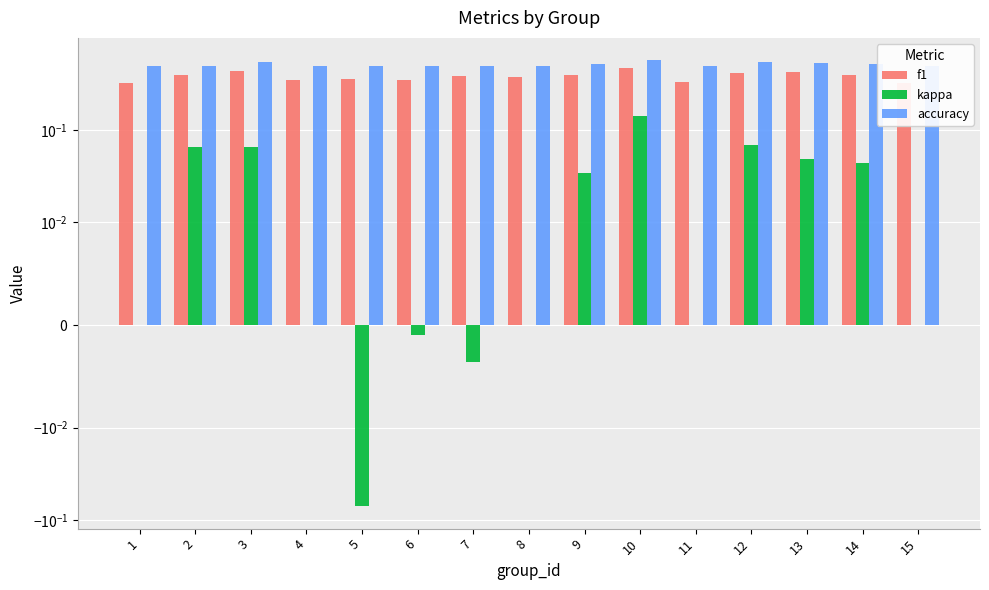

What is the sum of all kappa values?

0.4